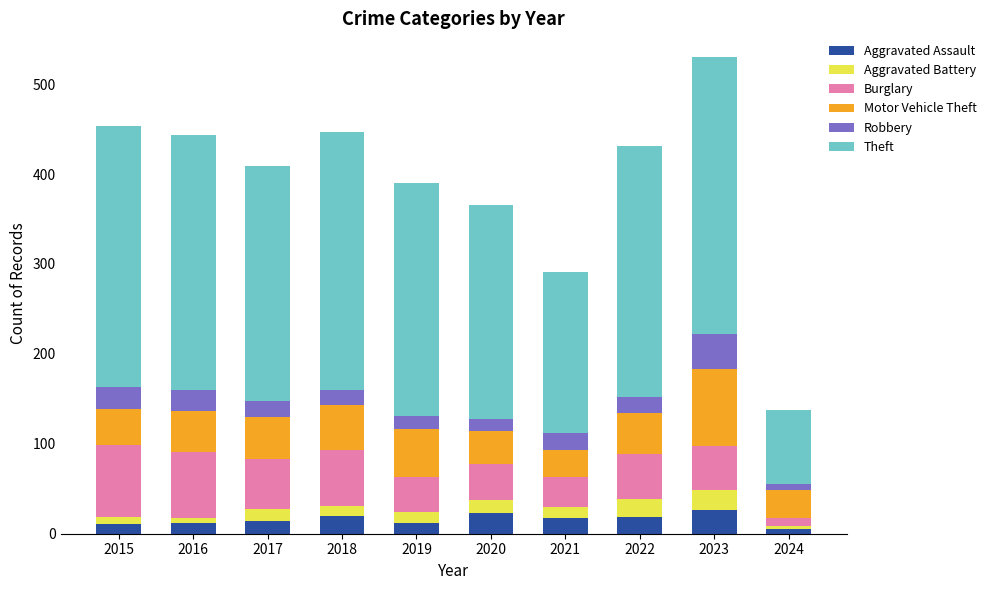

How many data points in Aggravated Assault are less than 18?

5